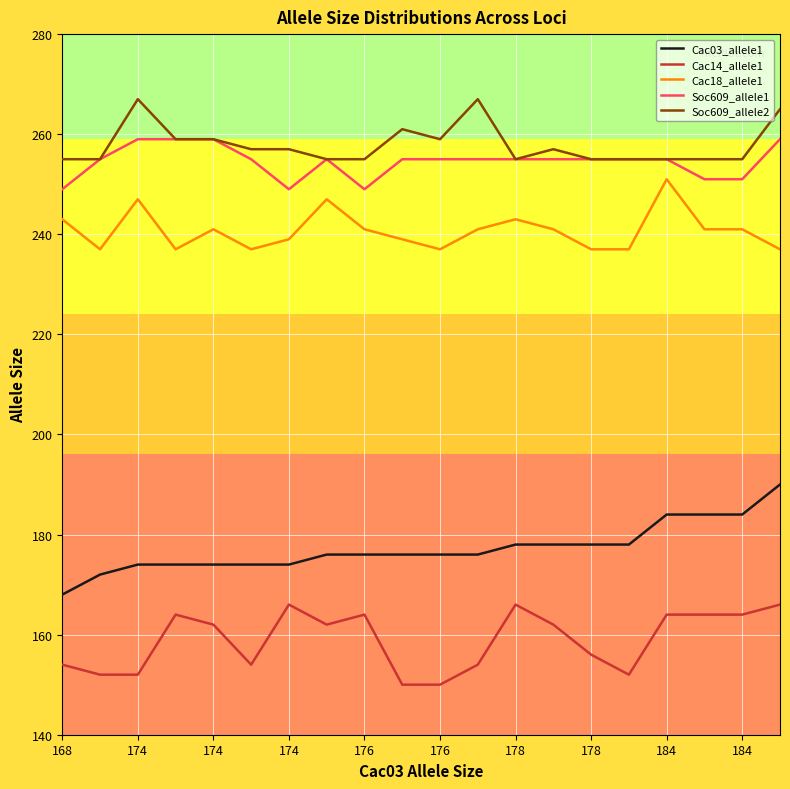

Which series has the largest total across all categories?

Soc609_allele2